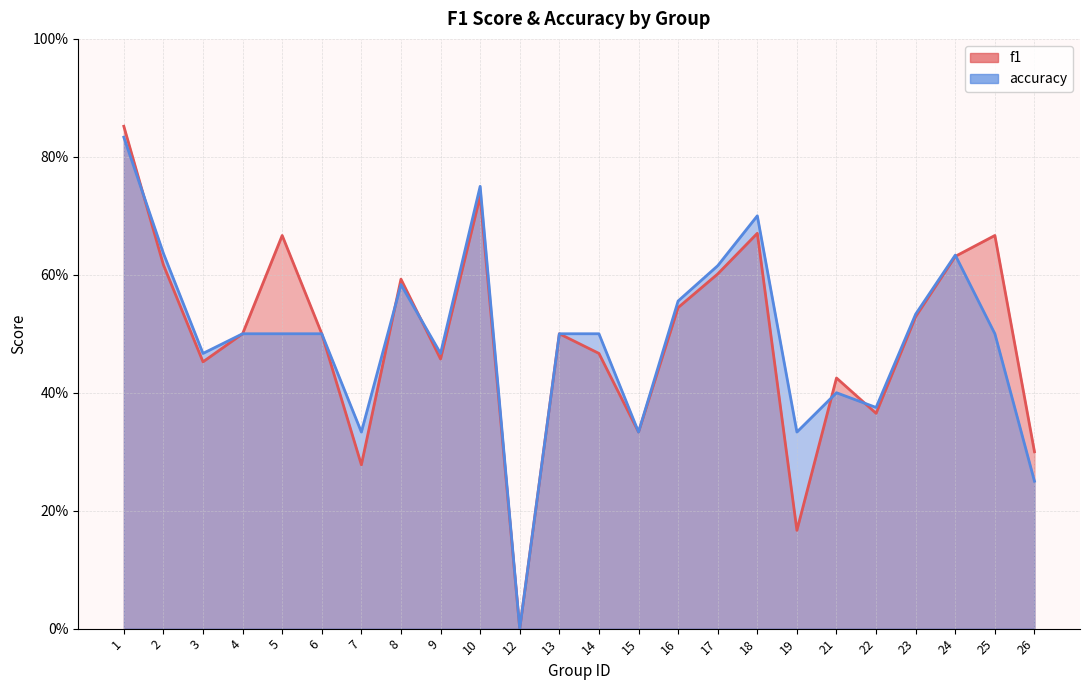

In f1, how many points are higher than both neighbors (excluding endpoints)?

7